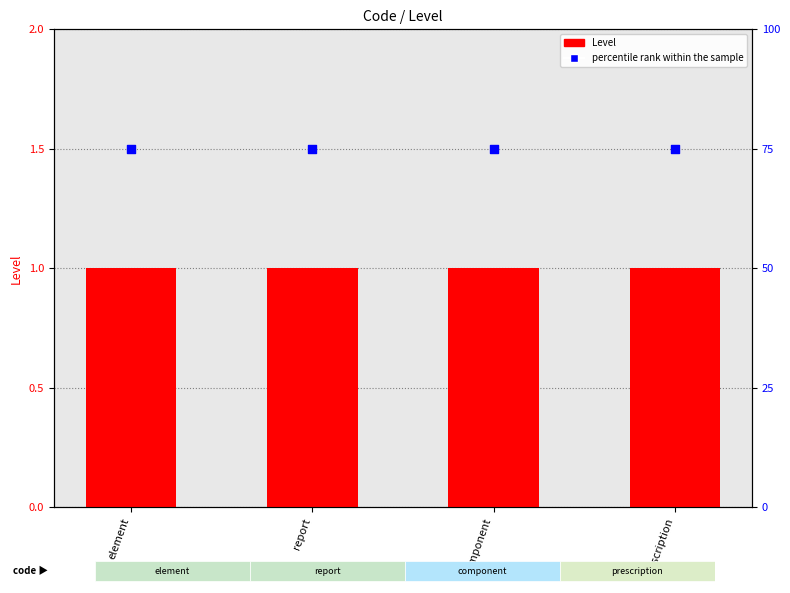

What are all the series names shown in the legend?

Level, percentile rank within the sample